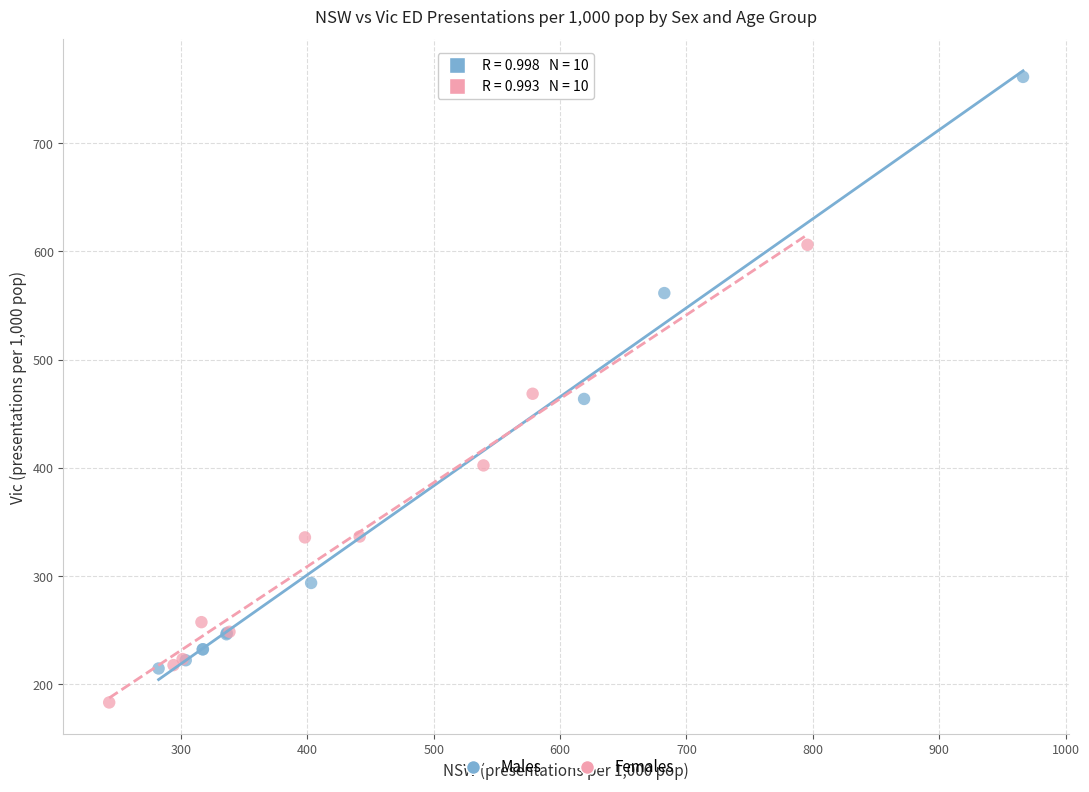

Which series contains the lowest Y value?

Females